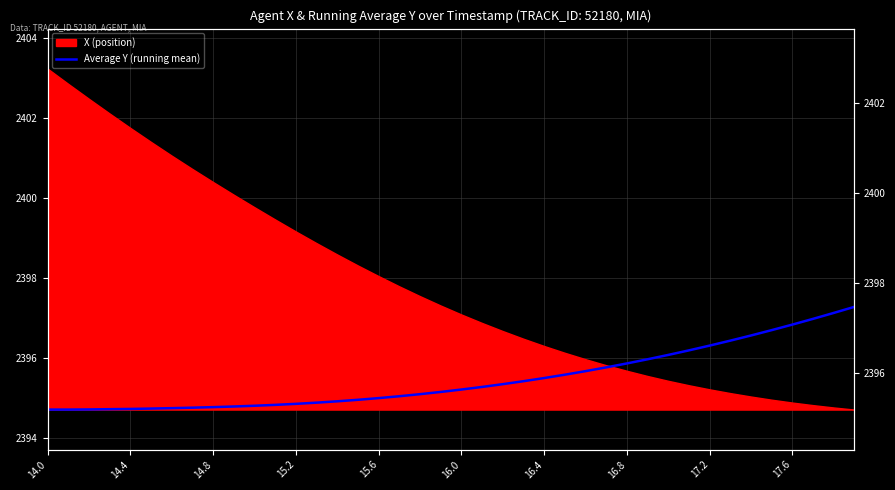

What is the minimum value shown in the chart?

2394.7